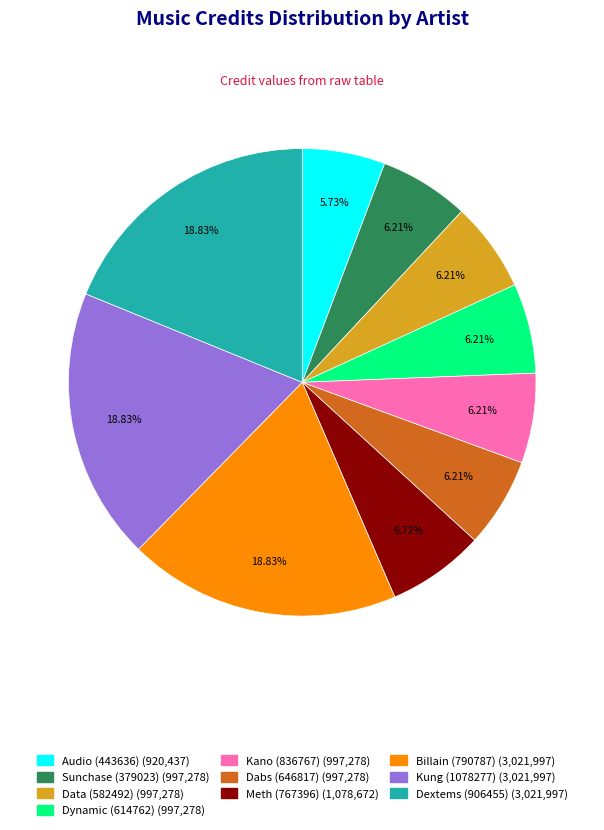

What percentage do Data (582492) and Billain (790787) together represent?

25.0%